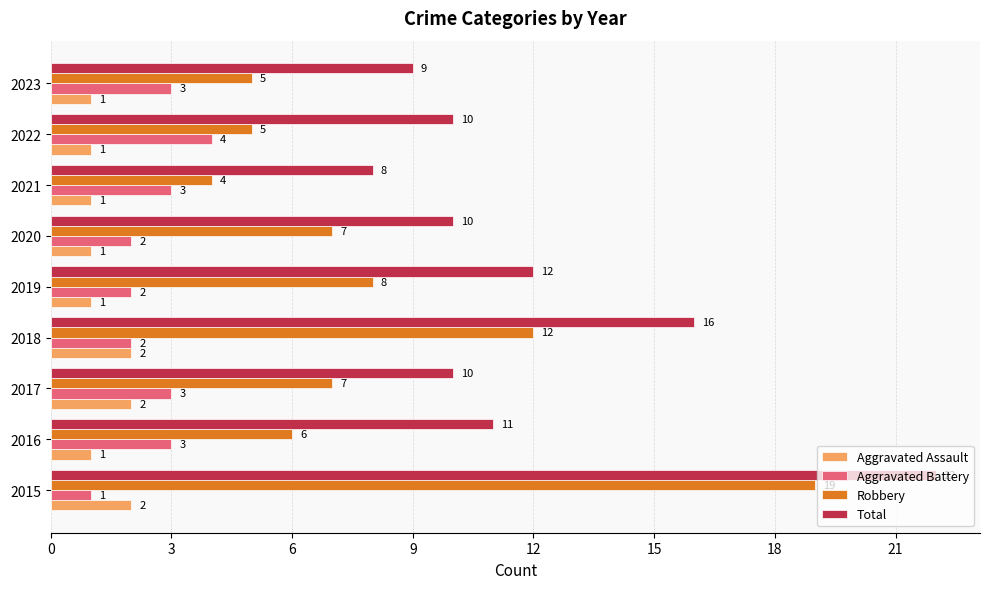

How many values in the Total series are below 10?

2